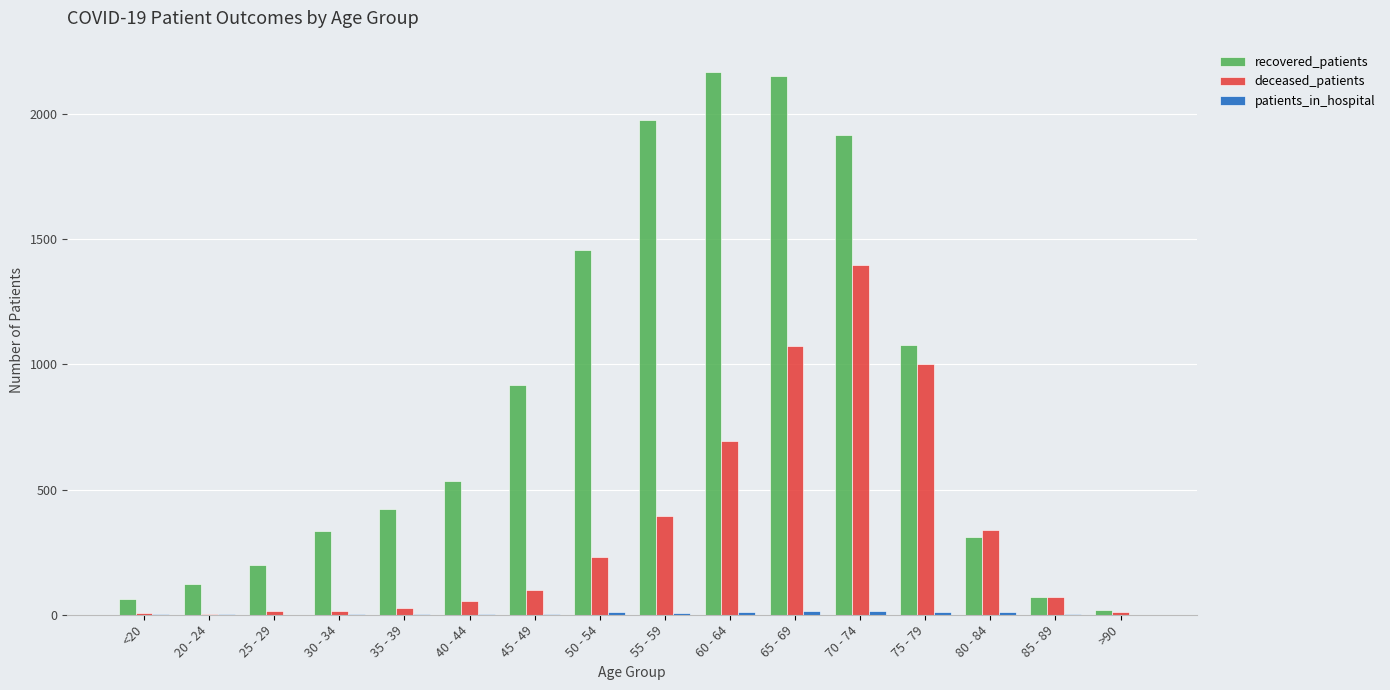

Is the value of recovered_patients at 45 - 49 greater than the value of deceased_patients at >90?

Yes